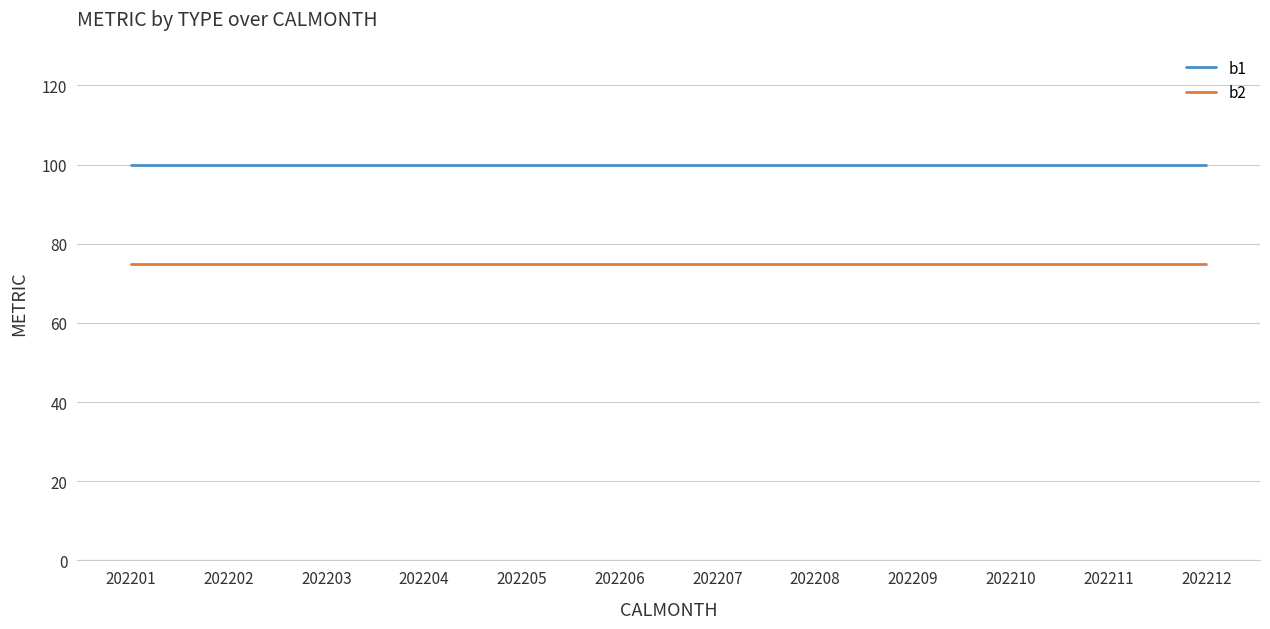

Does the chart have visible grid lines?

Yes